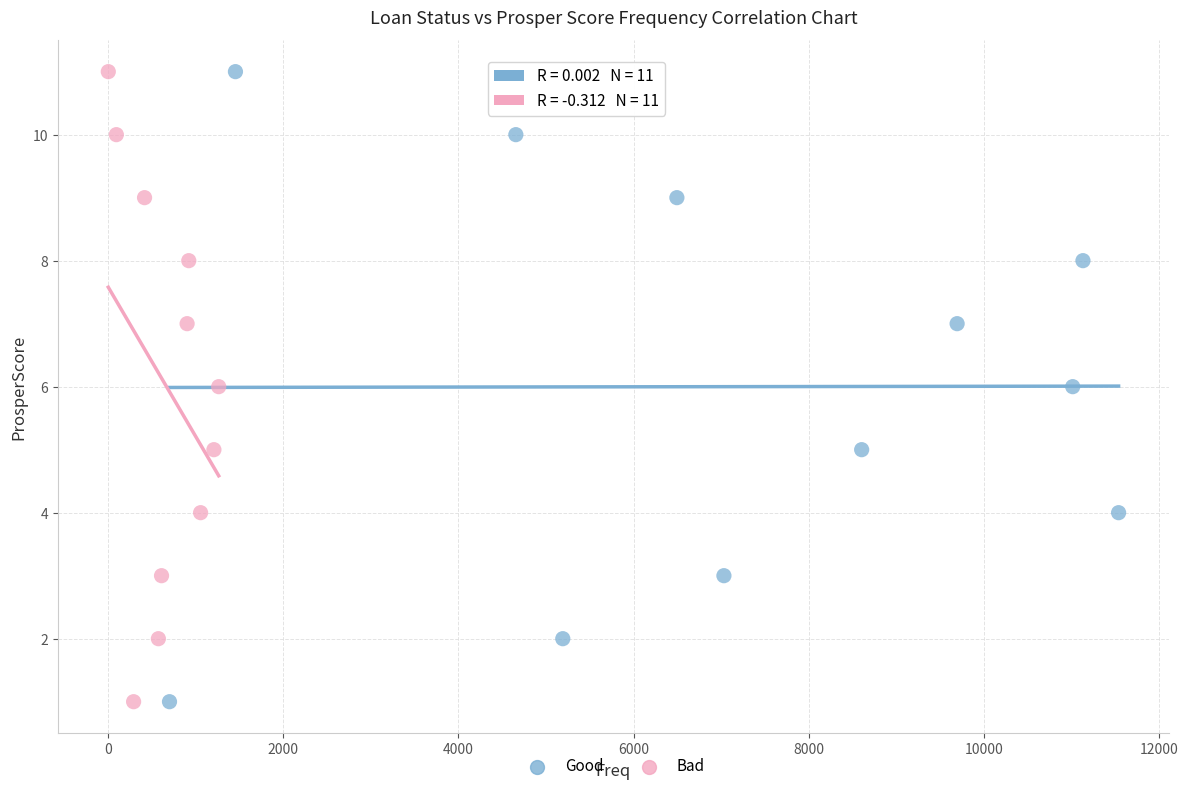

What are all the series names shown in the legend?

Good, Bad